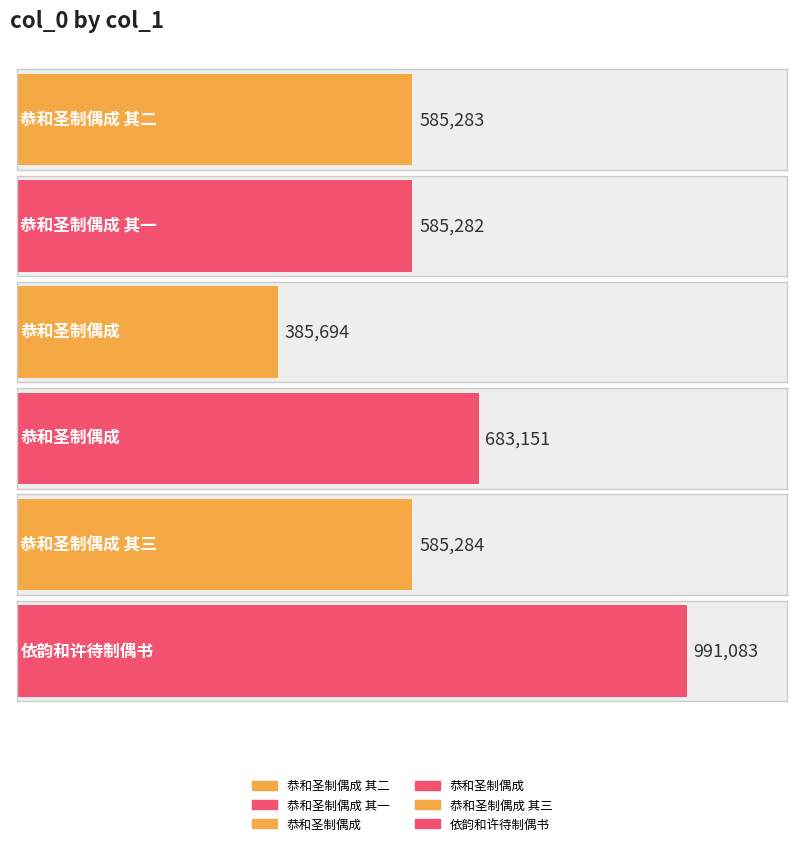

Are the bars grouped side by side (vs. stacked)?

No